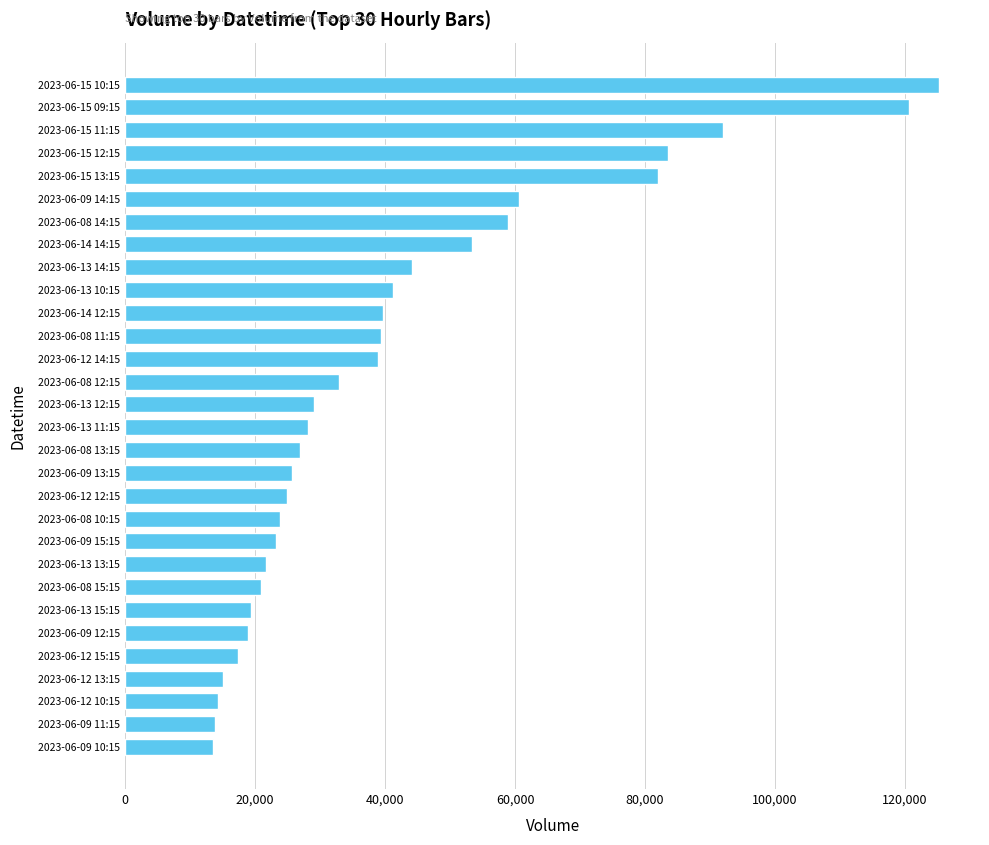

What is the difference between the maximum and minimum values?

111747